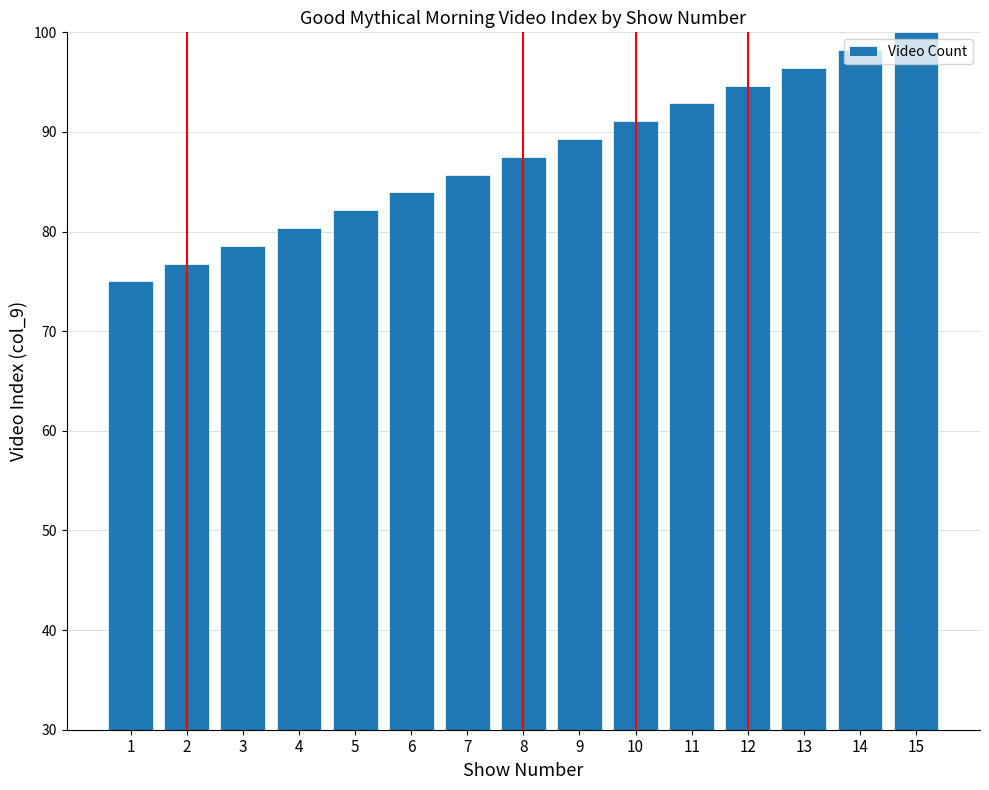

What is the value of the 6th bar from the left?

83.9